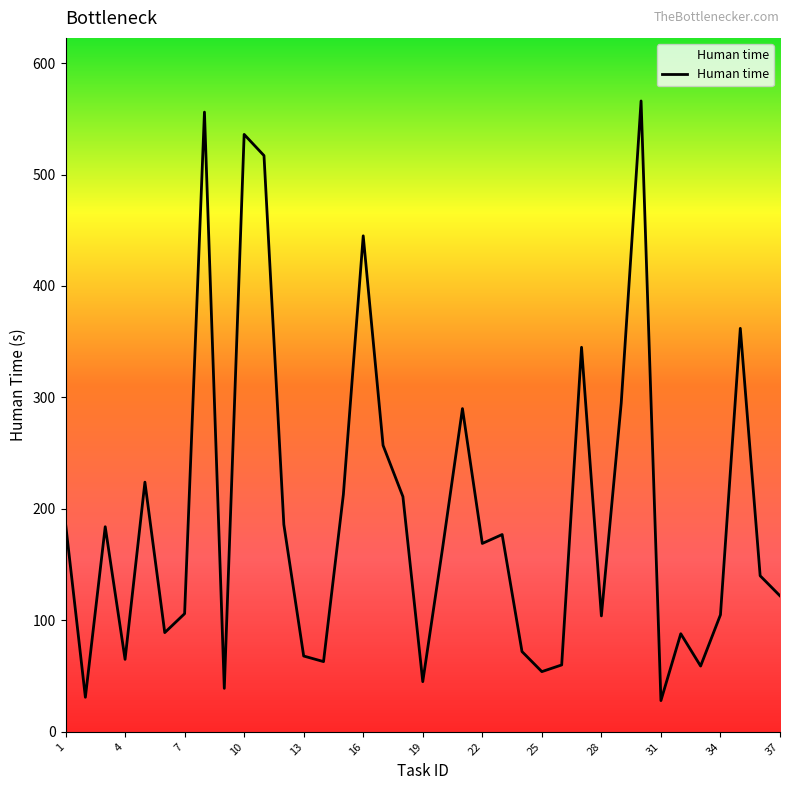

What is the sum of all values?

7223